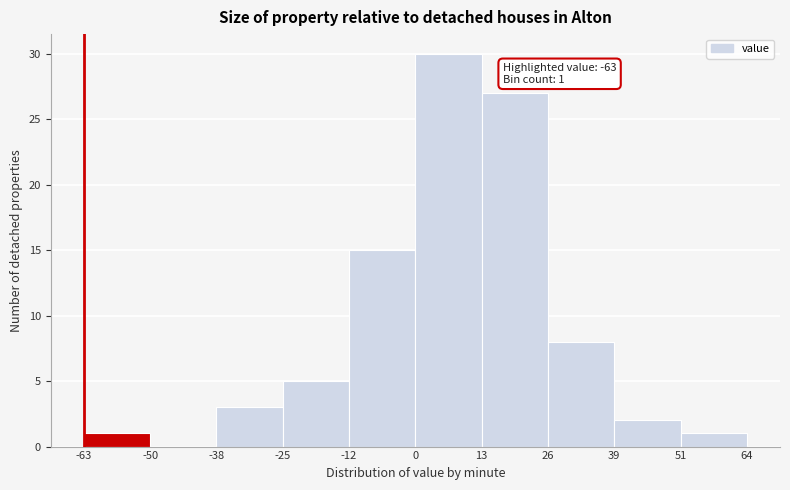

Which range on the x-axis has the tallest bar?

0 to 13